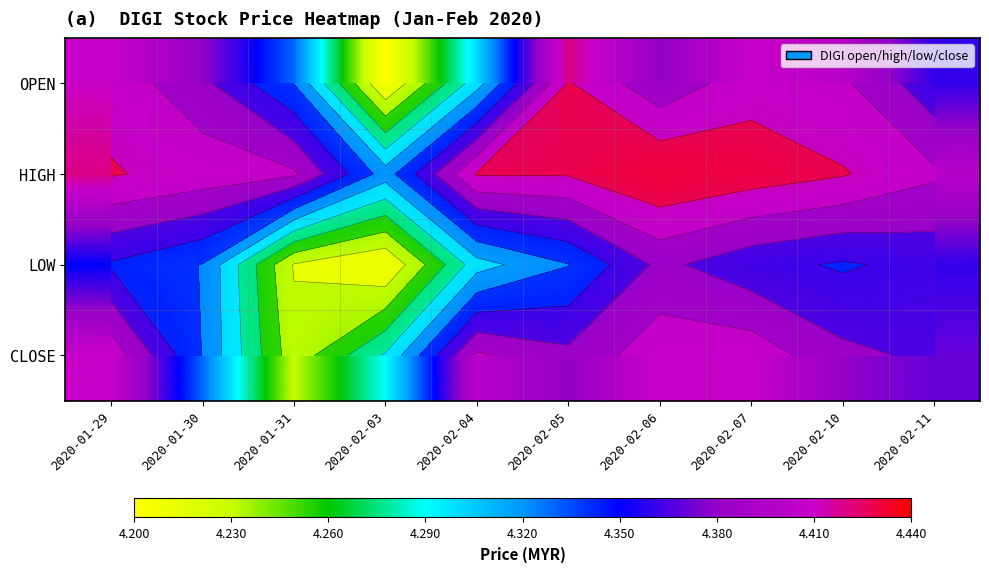

How many categories are shown in the chart?

10